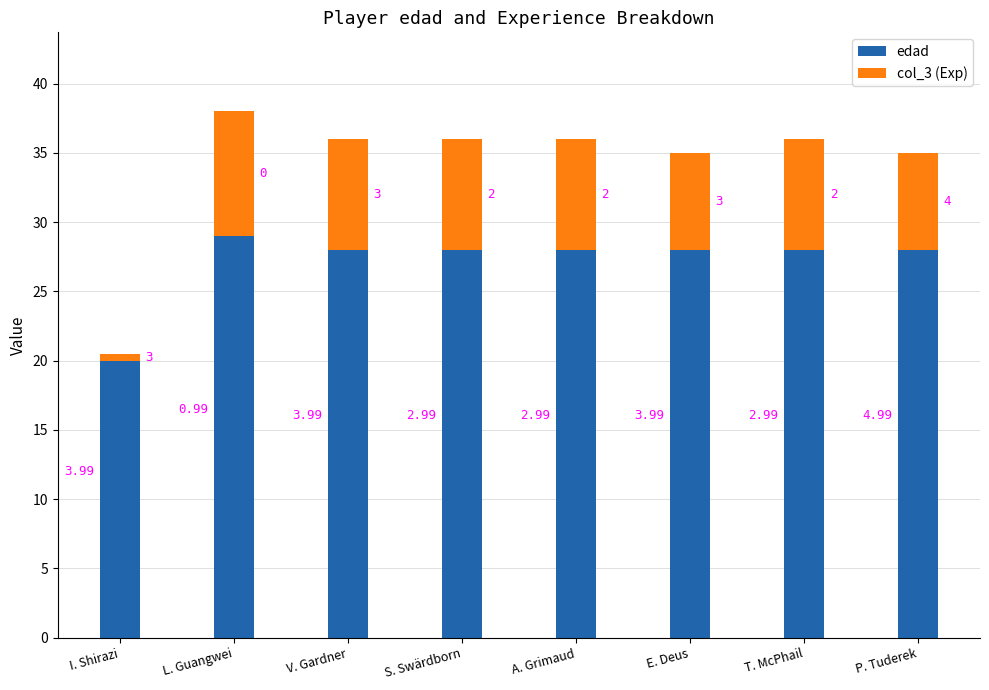

What are all the series names shown in the legend?

edad, col_3 (Exp)